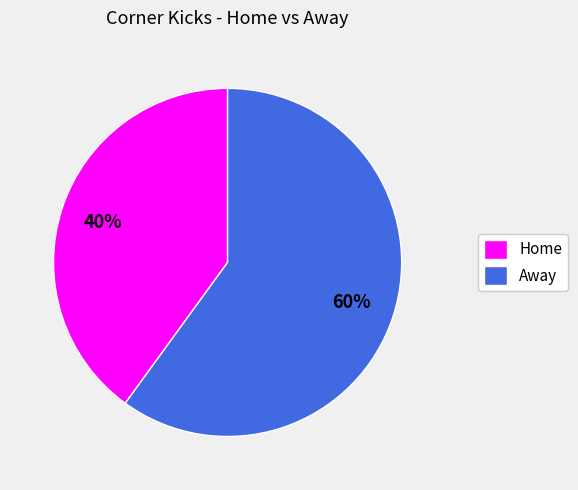

Which slice is the smallest?

Home